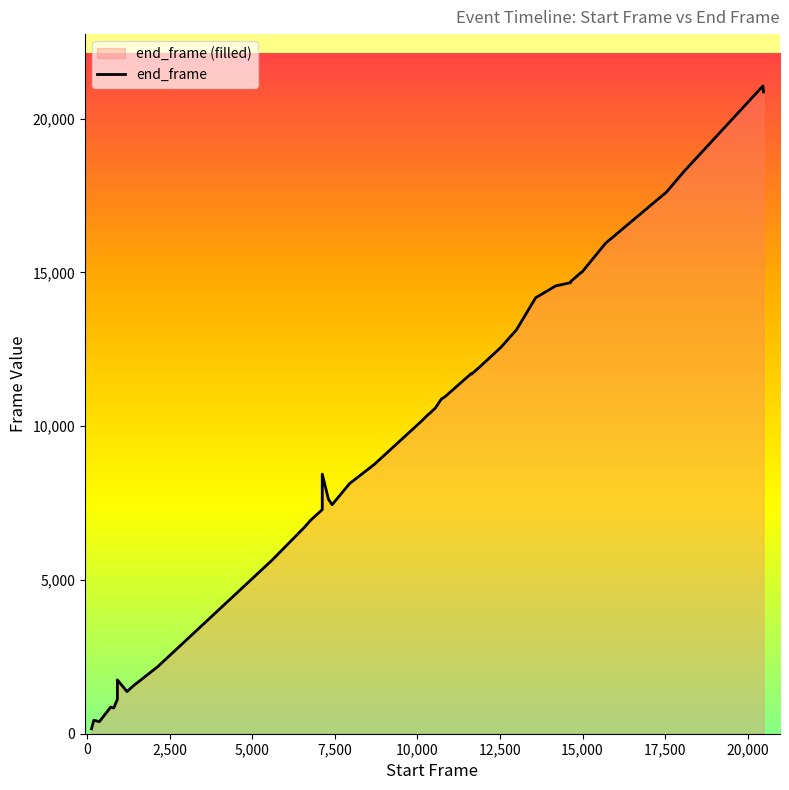

Does the chart display data point markers on the line(s)?

No